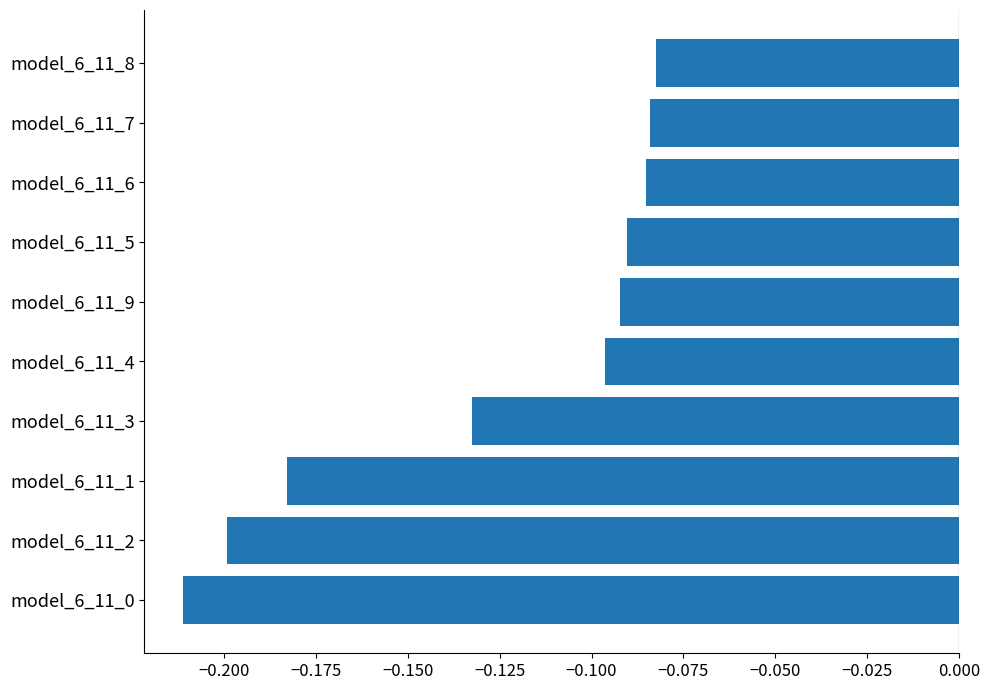

How many distinct data groups are displayed?

1